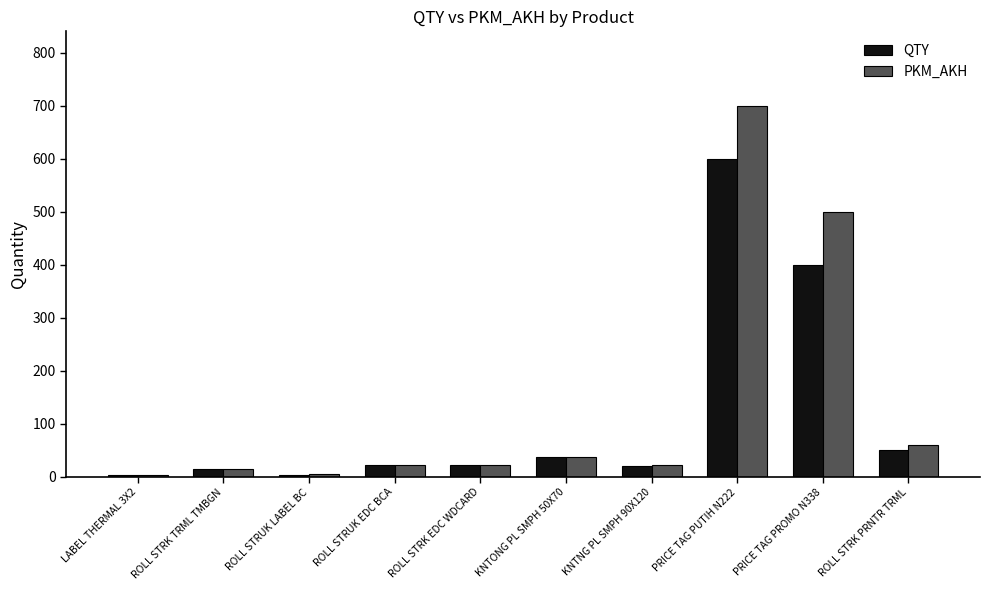

At which label is PKM_AKH closest to 351?

PRICE TAG PROMO N338